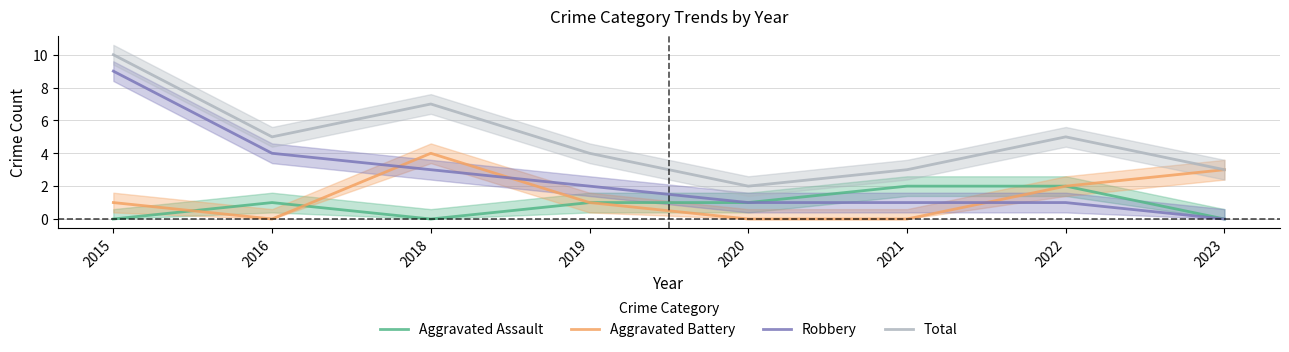

Reading left to right, what are all the values shown in this chart?

Aggravated Assault: 2015=0	2016=1	2018=0	2019=1	2020=1	2021=2	2022=2	2023=0
Aggravated Battery: 2015=1	2016=0	2018=4	2019=1	2020=0	2021=0	2022=2	2023=3
Robbery: 2015=9	2016=4	2018=3	2019=2	2020=1	2021=1	2022=1	2023=0
Total: 2015=10	2016=5	2018=7	2019=4	2020=2	2021=3	2022=5	2023=3